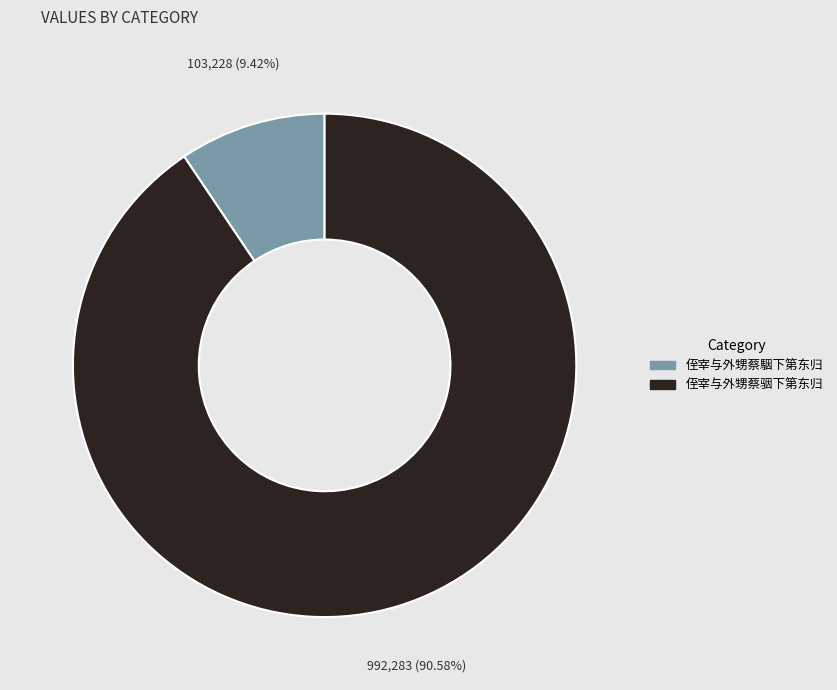

Approximately how many times larger is the value at 侄宰与外甥蔡骃下第东归 compared to 侄宰与外甥蔡駰下第东归?

9.6